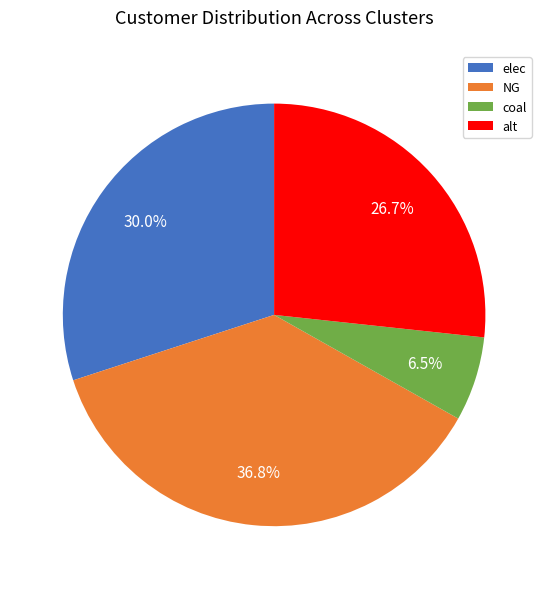

To the nearest percent, what is the difference between the coal and alt slice percentages?

20%